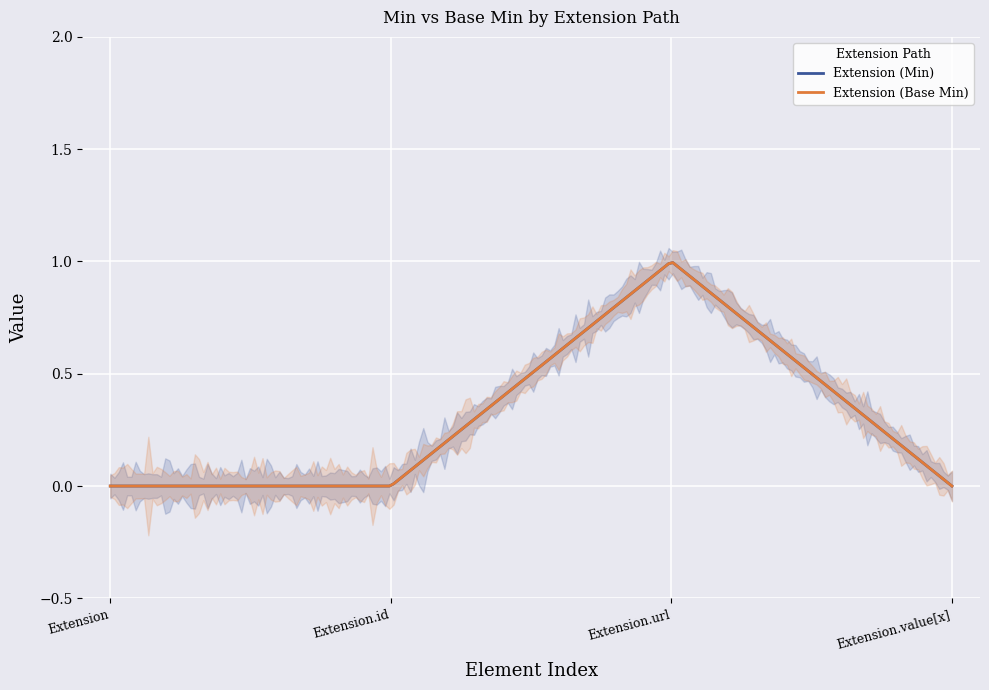

Between Extension.id and Extension.value[x], which series saw the biggest shift?

Extension (Min)